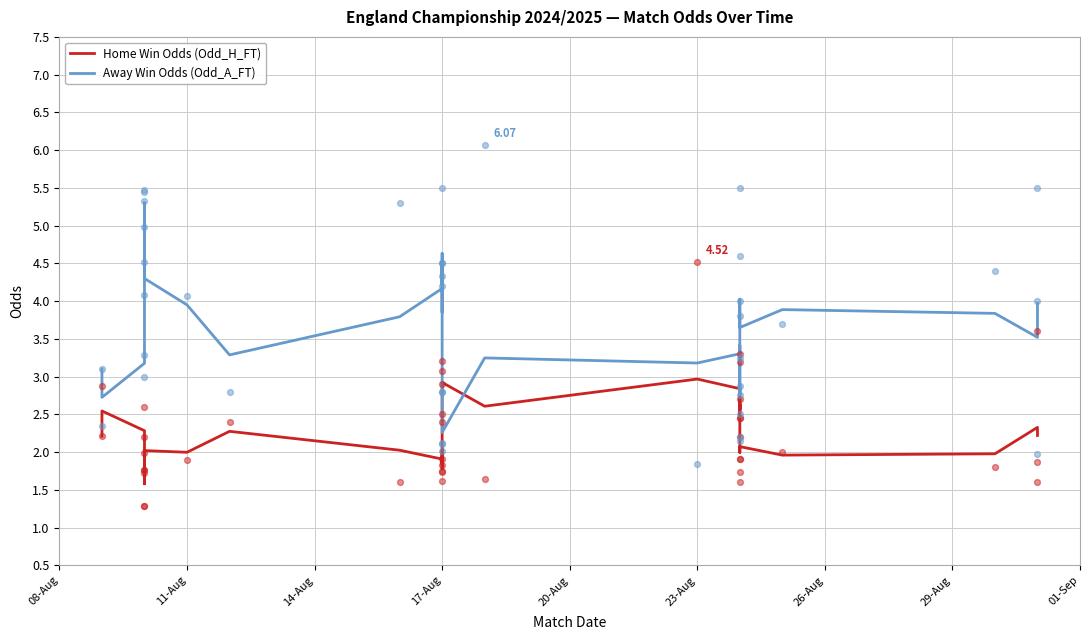

Which series has the widest spread of Y values?

Away Win Odds (Odd_A_FT)